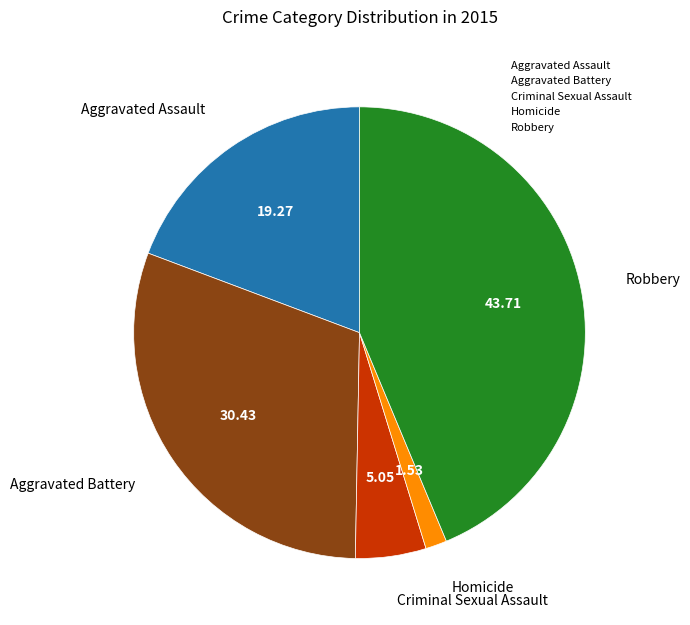

True or false: Criminal Sexual Assault accounts for 1% of the total.

False